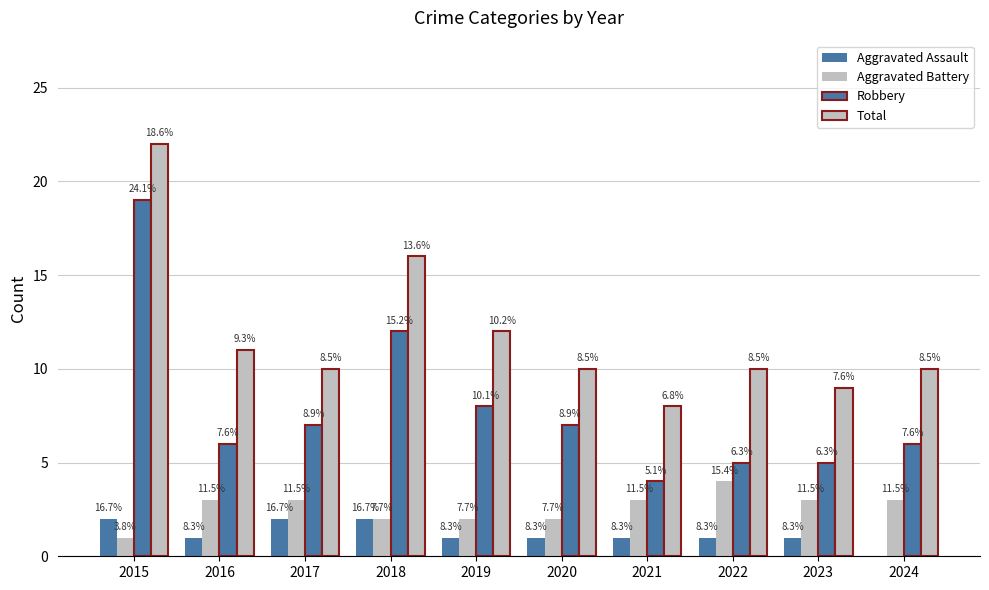

Reading right to left, what are all the values shown in this chart?

Aggravated Assault: 0	1	1	1	1	1	2	2	1	2
Aggravated Battery: 3	3	4	3	2	2	2	3	3	1
Robbery: 6	5	5	4	7	8	12	7	6	19
Total: 10	9	10	8	10	12	16	10	11	22